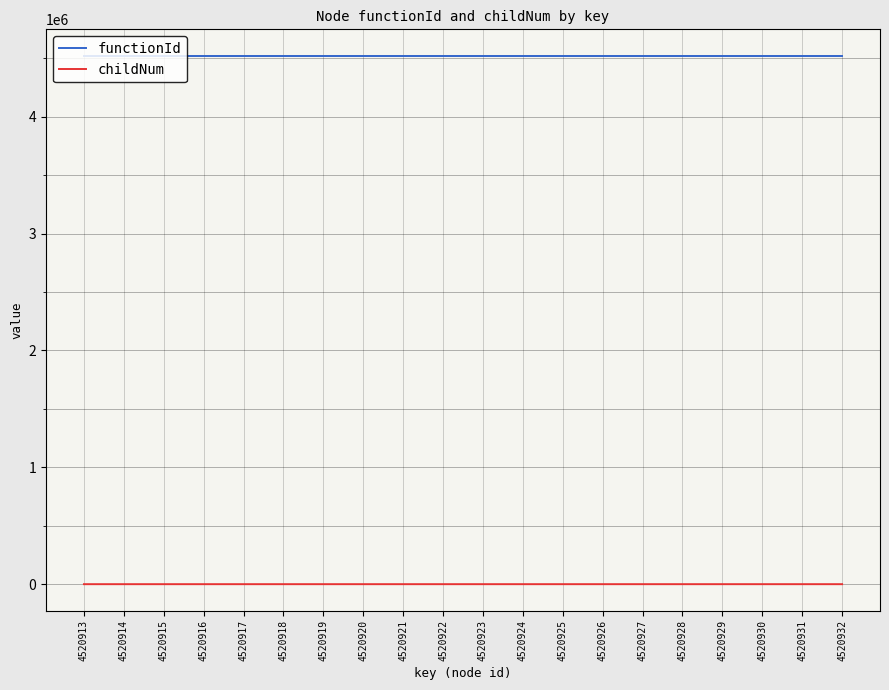

How many childNum values are between 0 and 1?

18